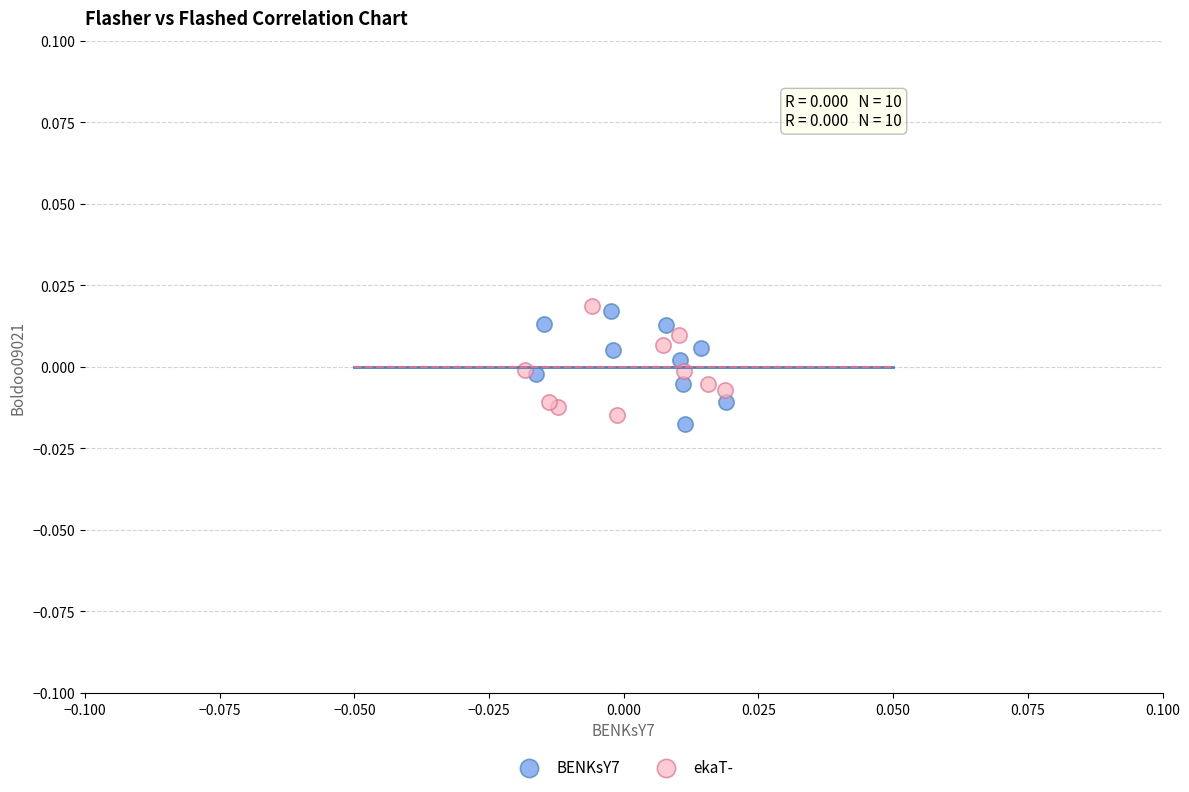

Which series contains the lowest Y value?

BENKsY7